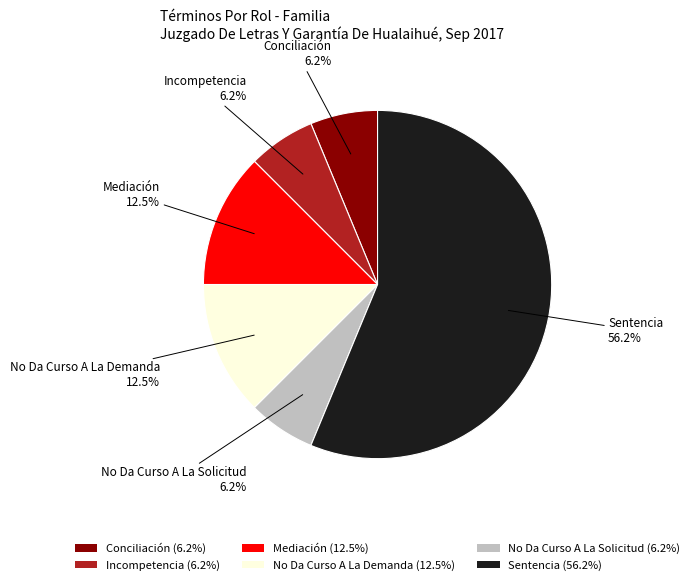

Do Incompetencia (6.2%) and Mediación (12.5%) together represent more than half of the pie?

No